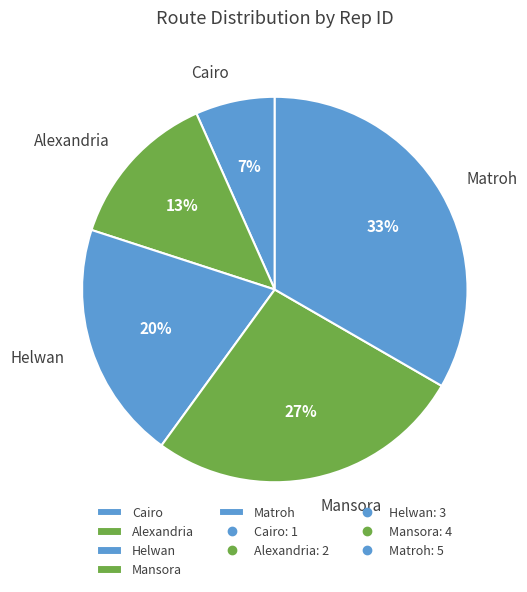

Is the sum of Alexandria and Matroh greater than half?

No